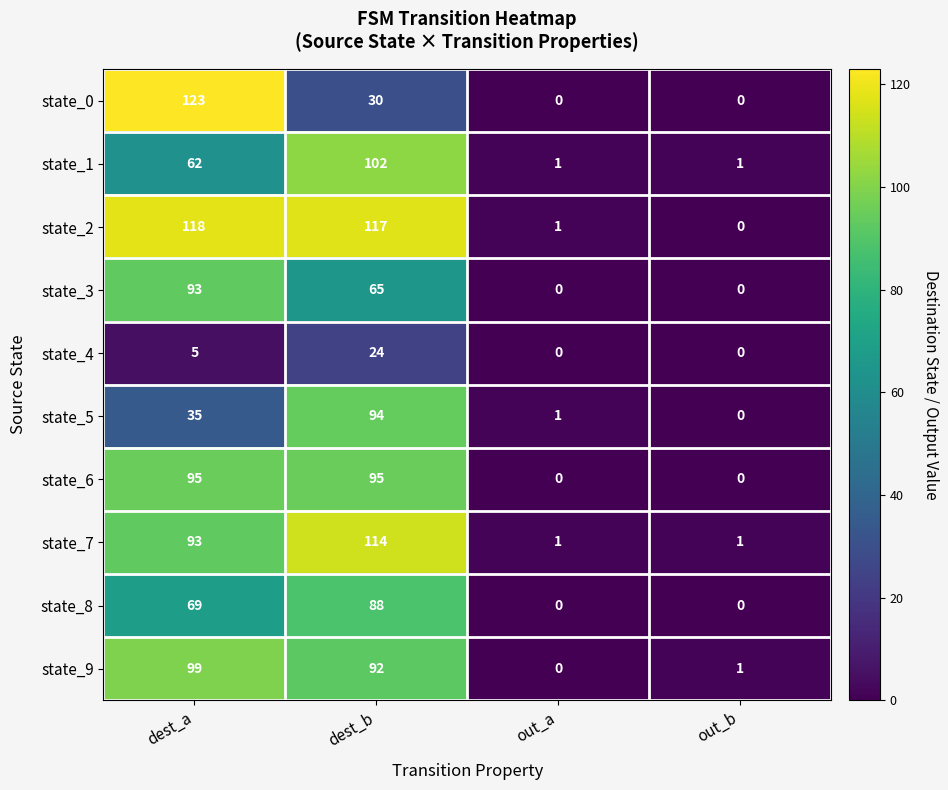

Rank the series by their maximum value, from lowest to highest.

state_4, state_8, state_3, state_5, state_6, state_9, state_1, state_7, state_2, state_0